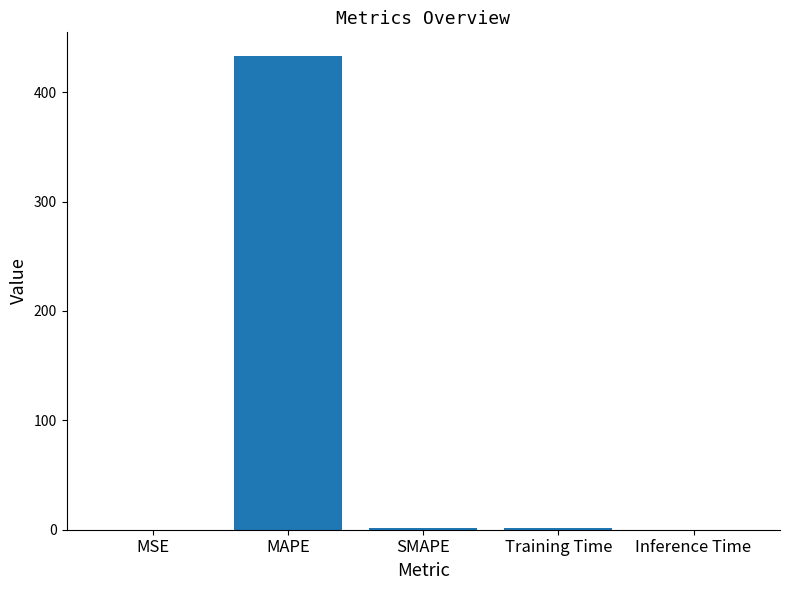

What is the change in value from MSE to MAPE?

+433.1